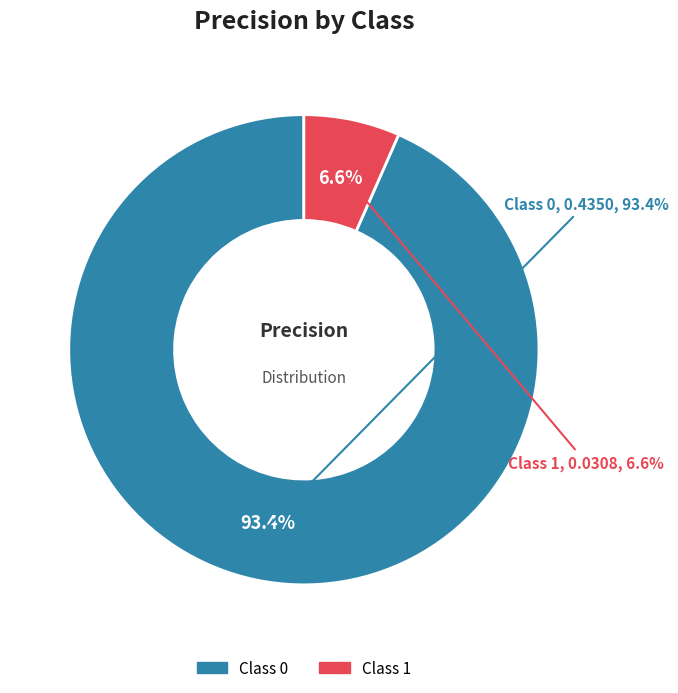

True or false: 0 accounts for 83% of the total.

False